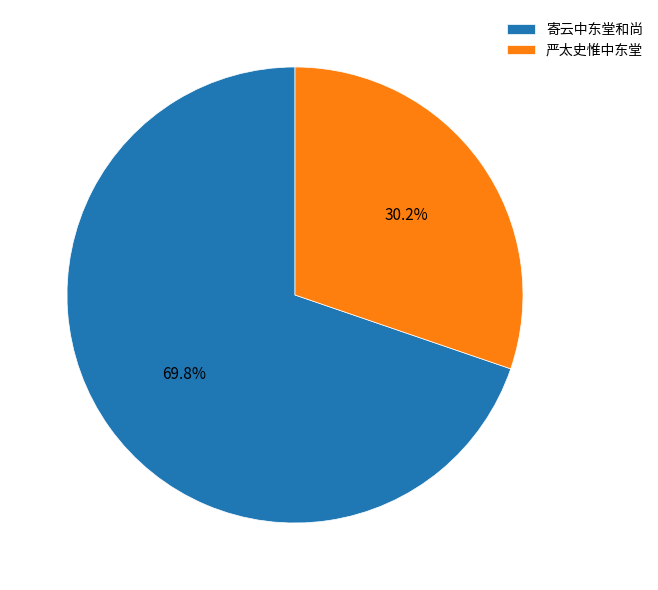

The 寄云中东堂和尚 slice represents 70% of the pie. True or false?

True